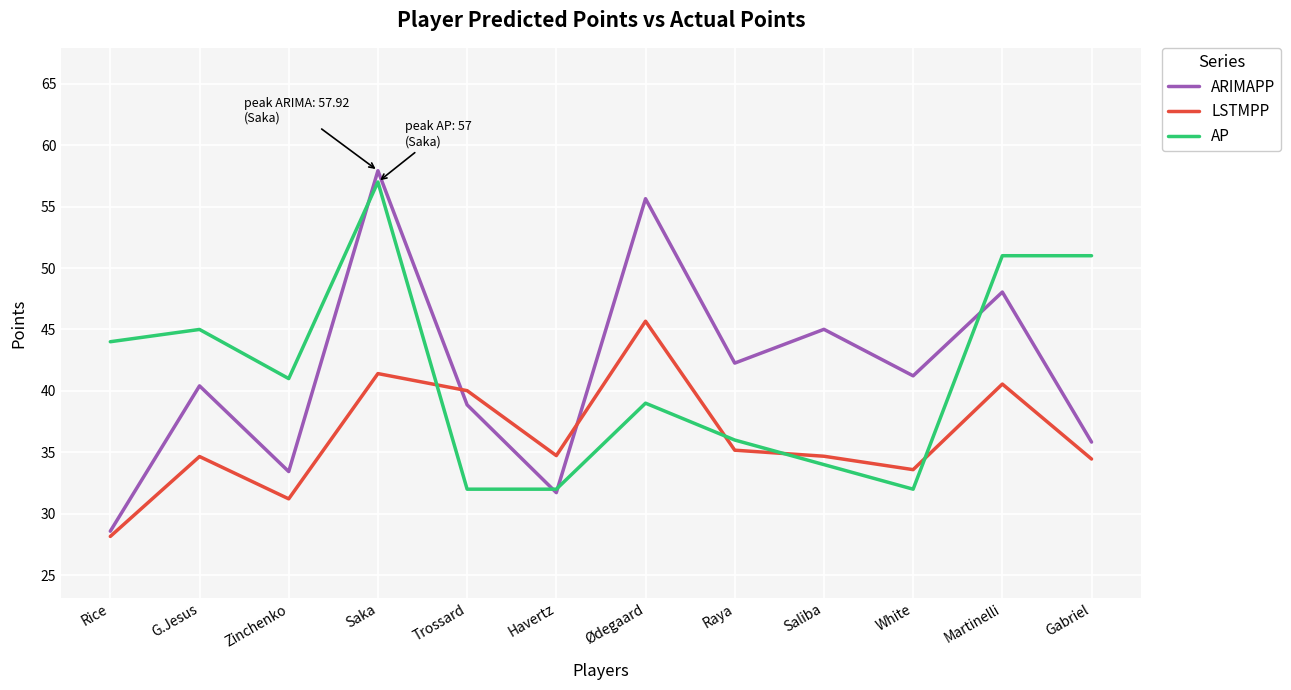

Is it true that AP equals 29.3 at Rice?

False